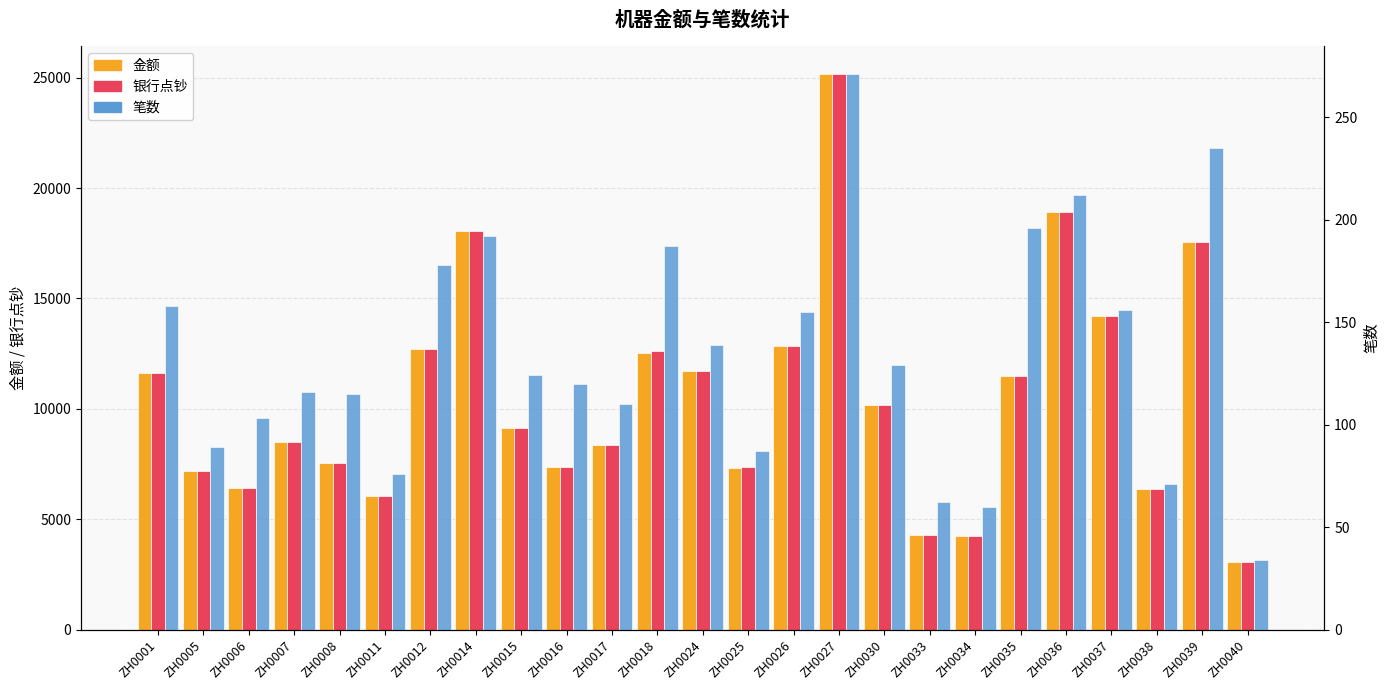

What is the spread (max minus min) of values at ZH0027?

24899